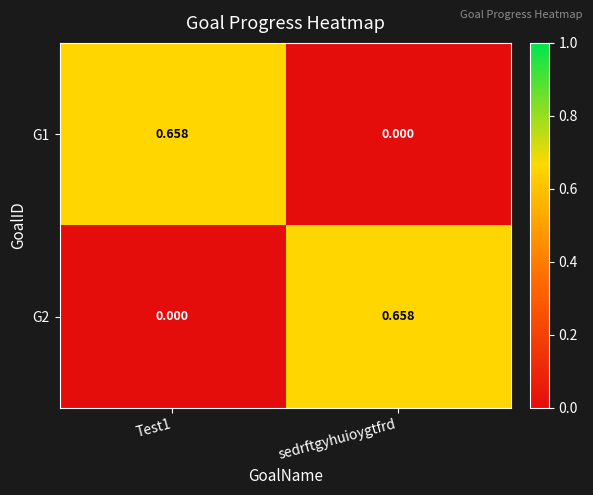

At Test1, list the series in order from largest to smallest.

G1, G2